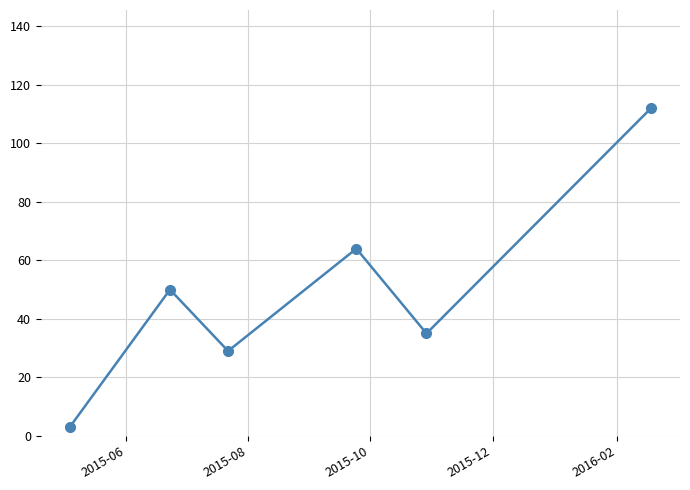

What is the greatest value displayed?

112